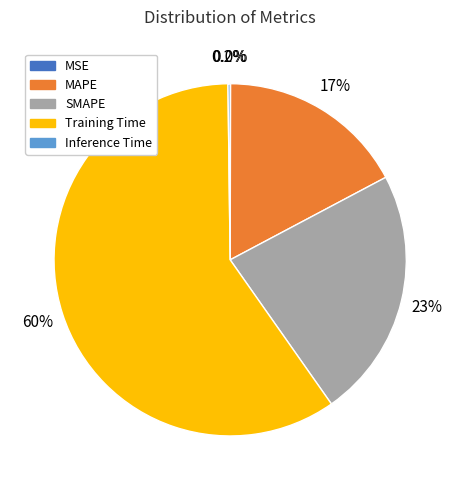

How much of the chart is everything except MAPE?

82.8%